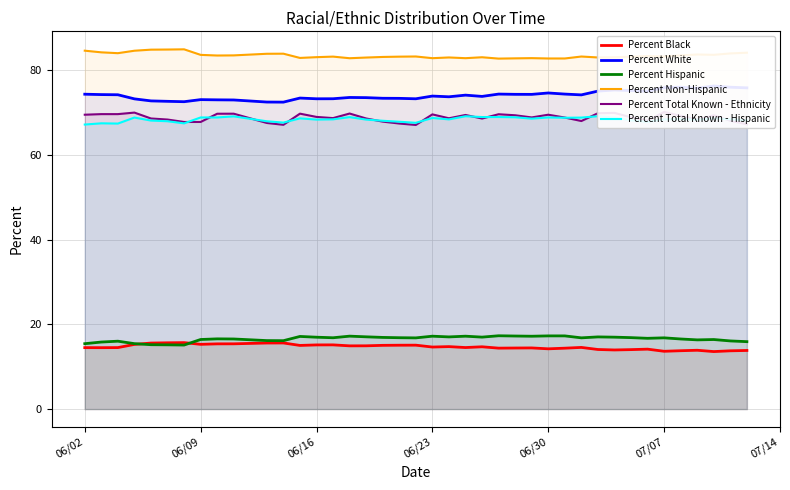

True or false: Percent Total Known - Hispanic and Percent Black intersect in this chart.

False